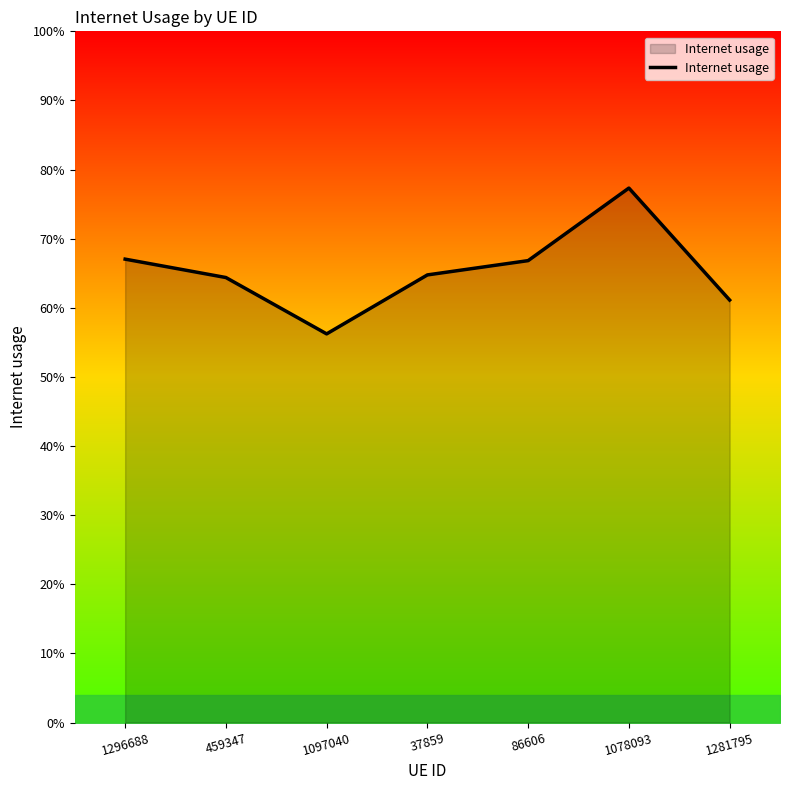

How many points are lower than both their immediate neighbors (excluding endpoints)?

1